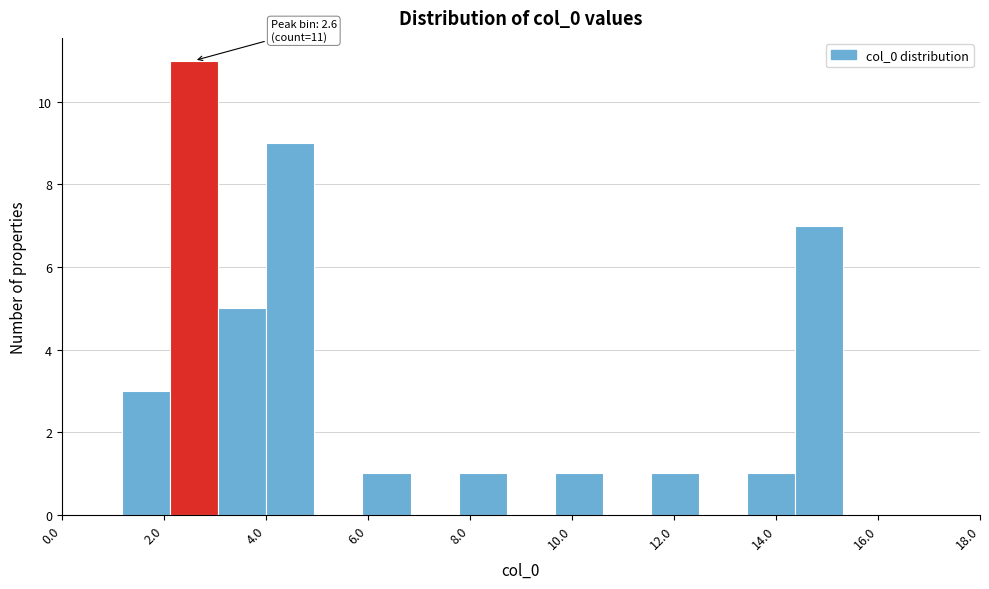

Which range on the x-axis has the tallest bar?

2.2 to 3.0